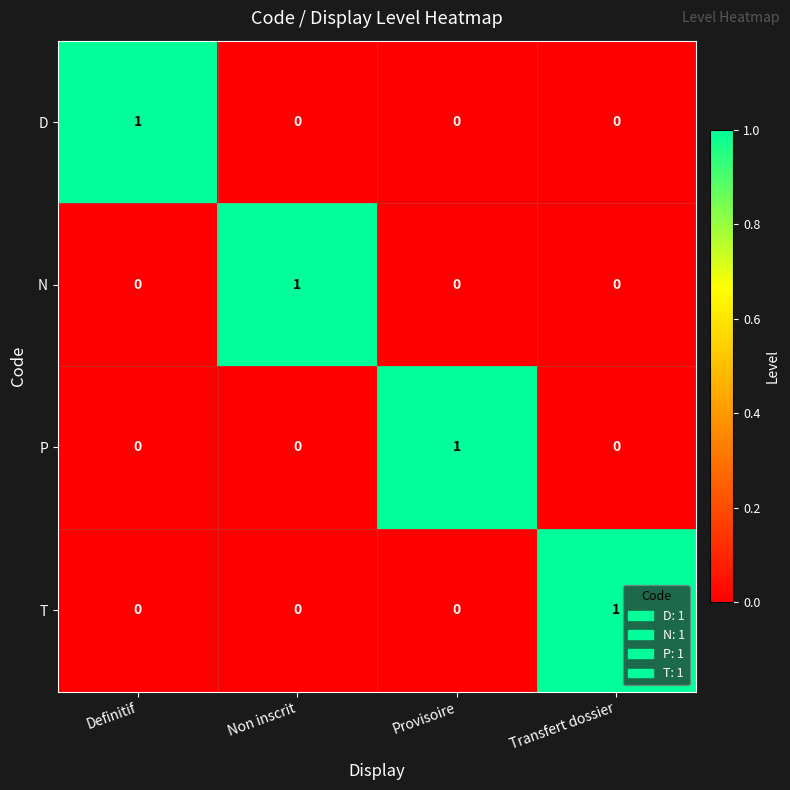

How many data points in N are above 0?

1